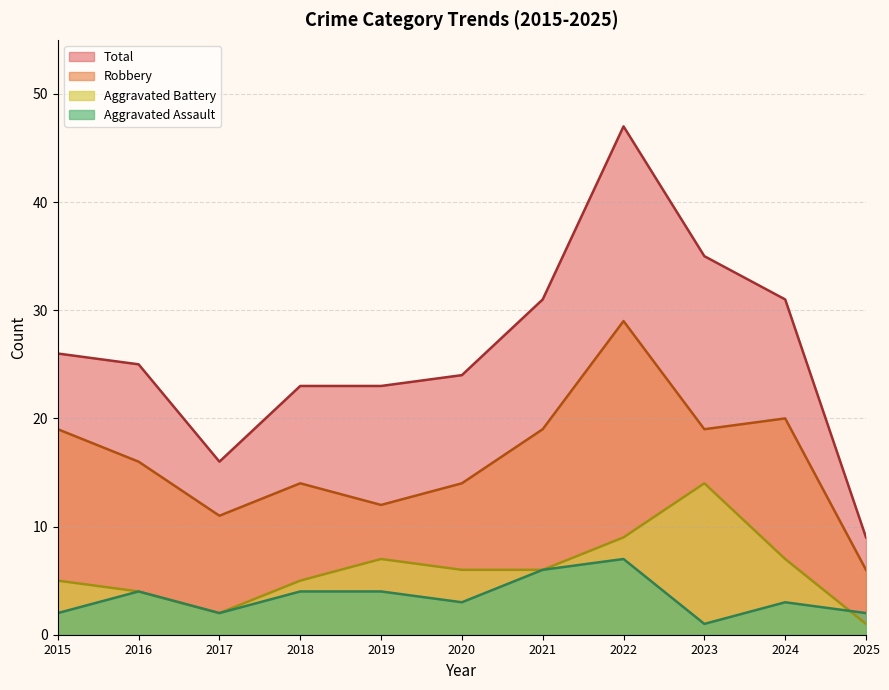

True or false: Robbery and Total cross at least once.

False